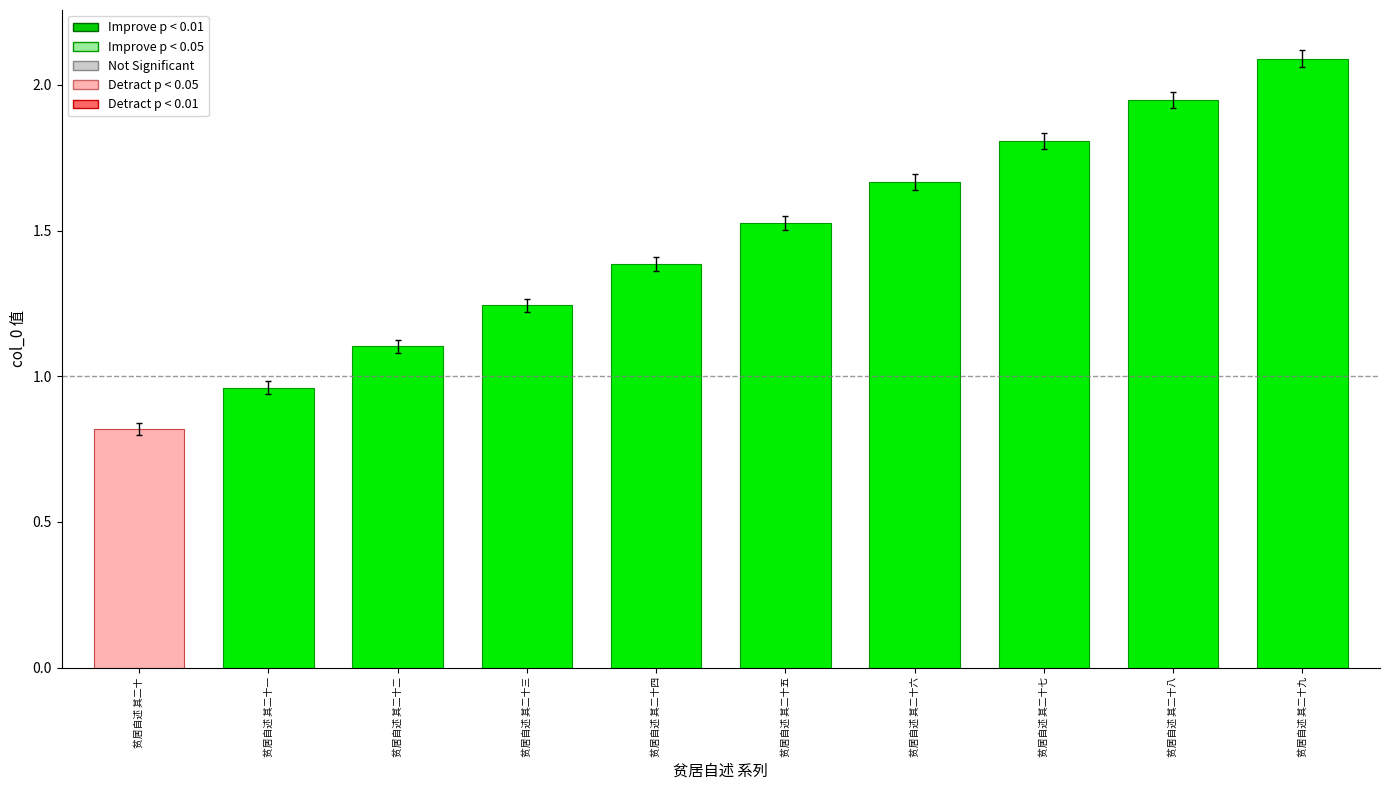

What is the change in value from 贫居自述 其二十 to 贫居自述 其二十二?

+0.3